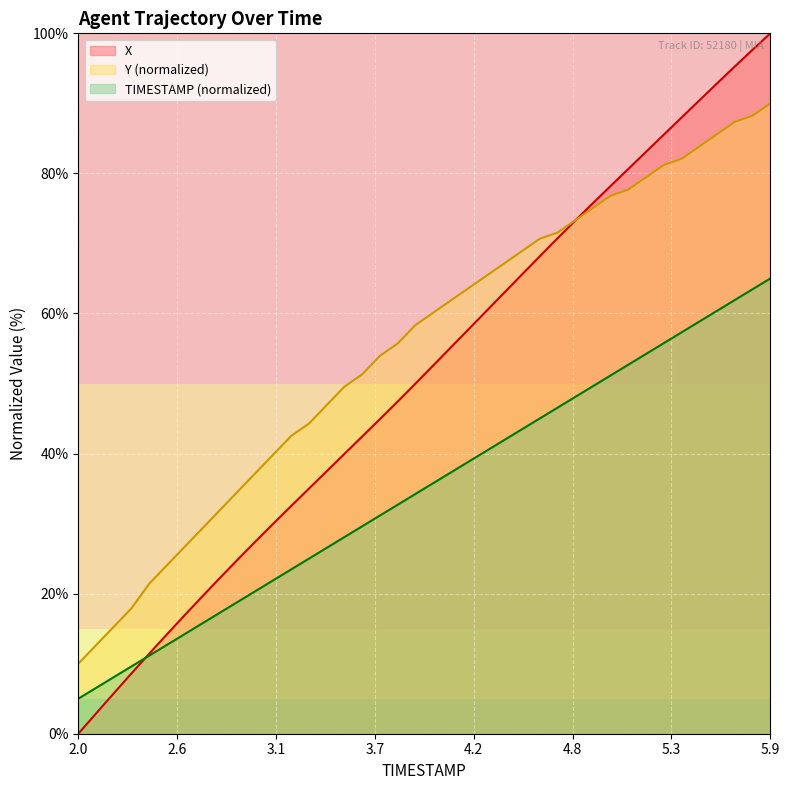

How many data points in TIMESTAMP are above 35?

20